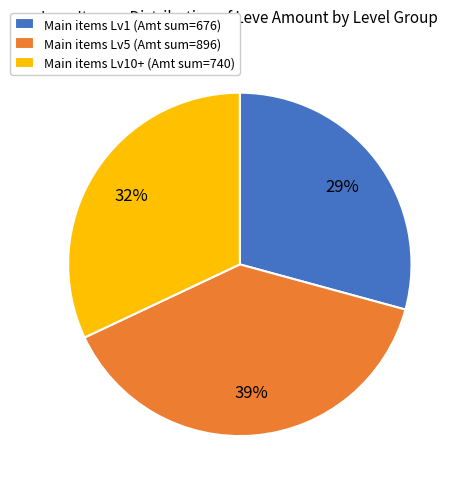

How many slices are in this pie chart?

3